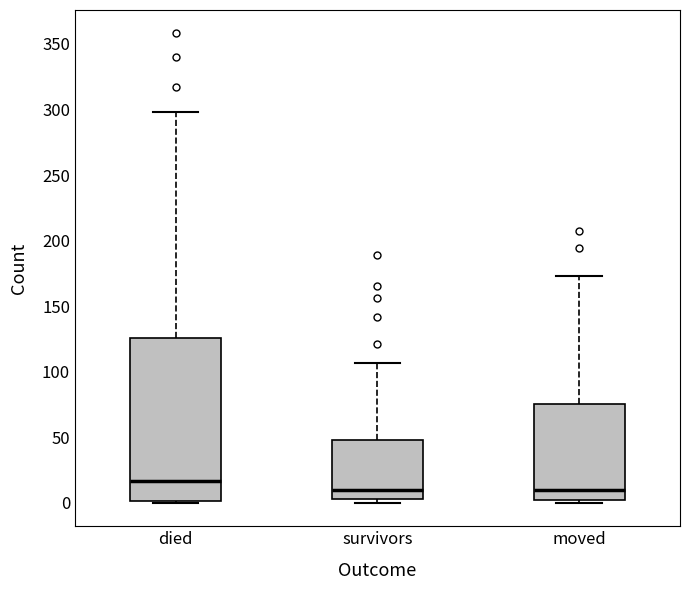

Where does the upper whisker of the box for moved end on the y-axis? The values are not printed on the chart, so give them approximately, as read against the axis.

175